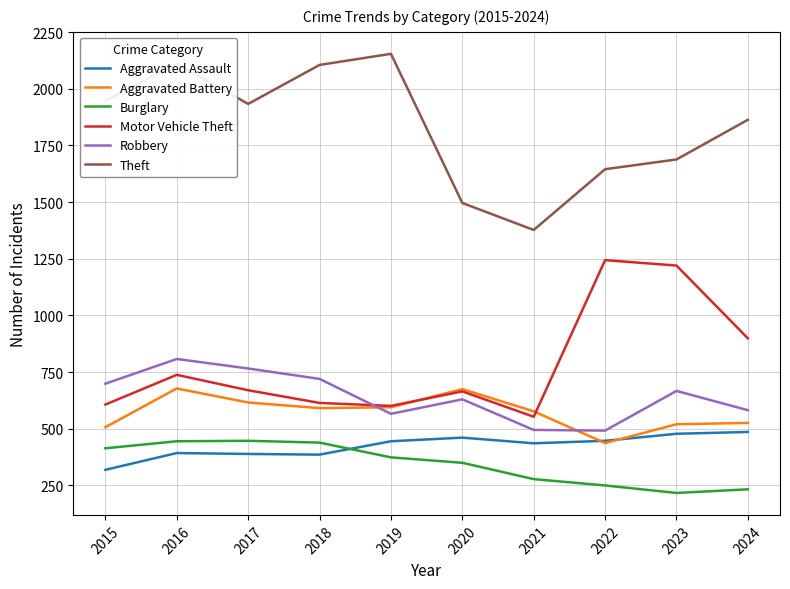

What is the total value across all series at 2018?

4855